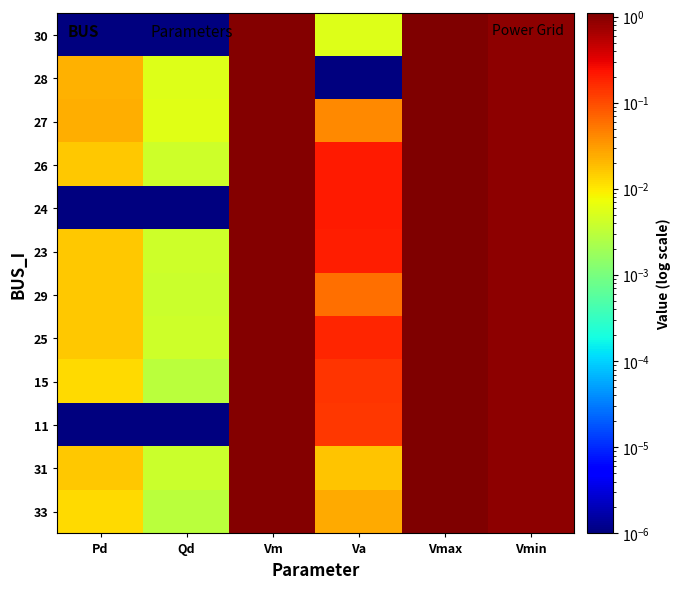

How many series are shown in this chart?

12